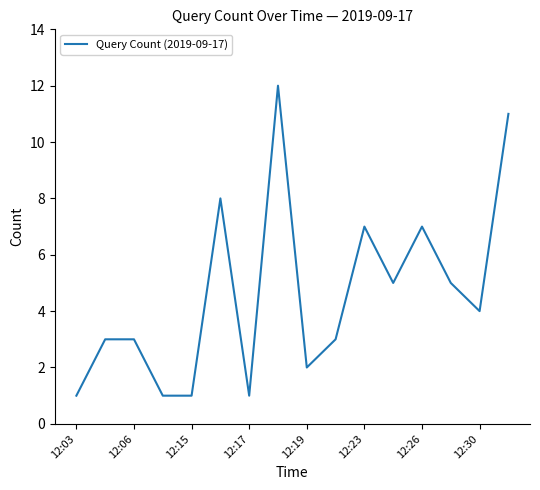

What is the greatest value displayed?

12